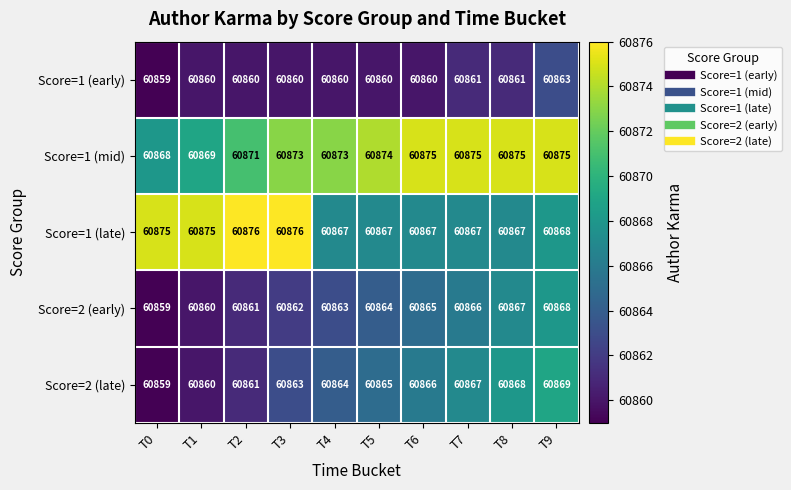

What value does the Score=1 (late) series have at T6?

60867